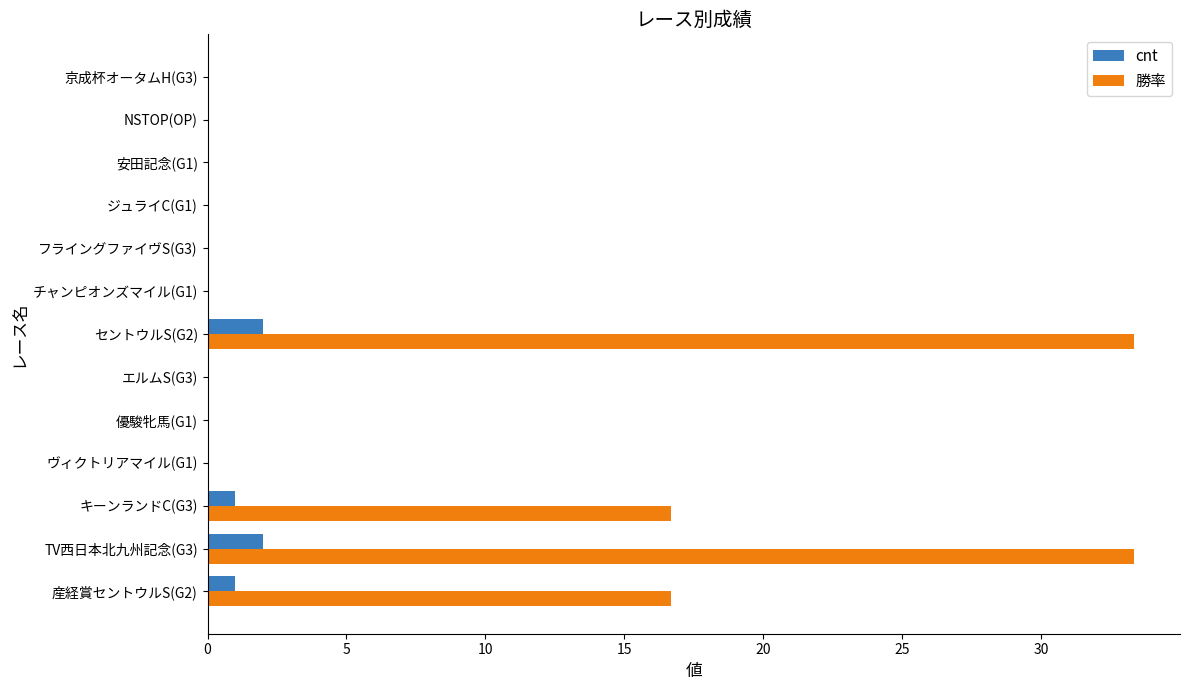

What is the highest value of the 勝率 series?

33.3